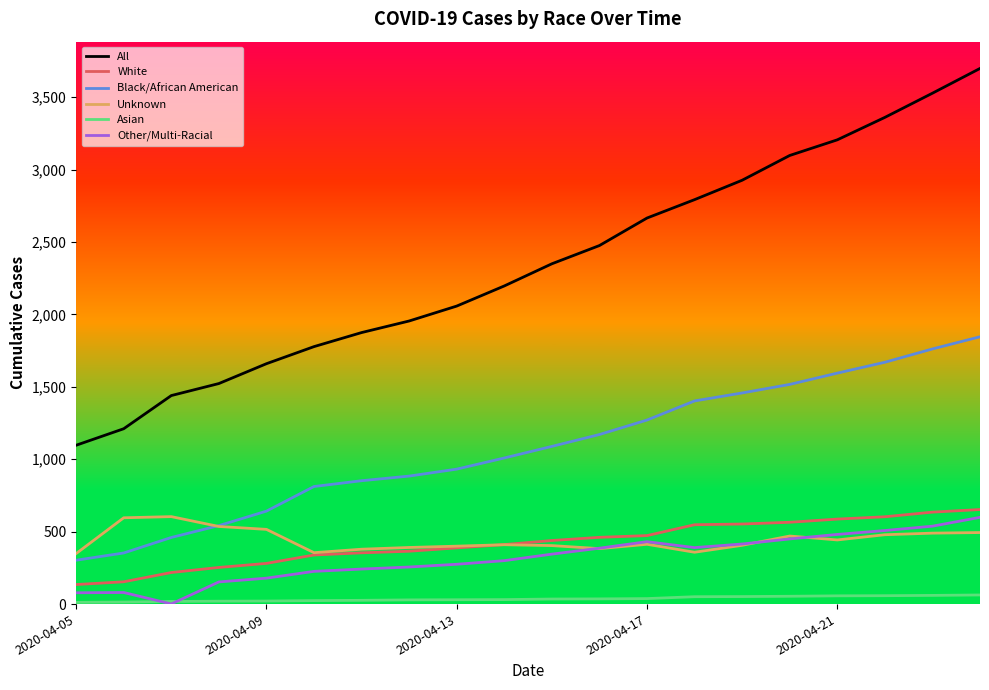

Count the number of data series in this chart.

6